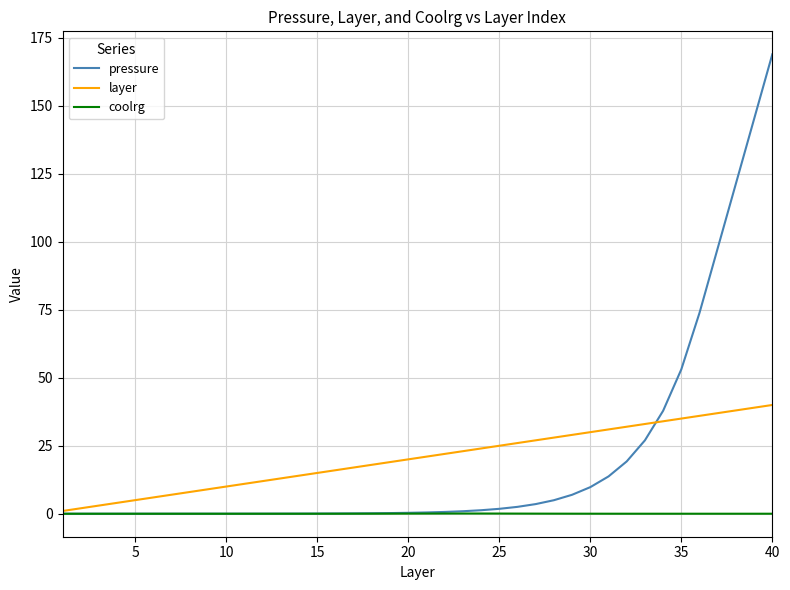

List the series in order of their peak value, highest first.

pressure, layer, coolrg